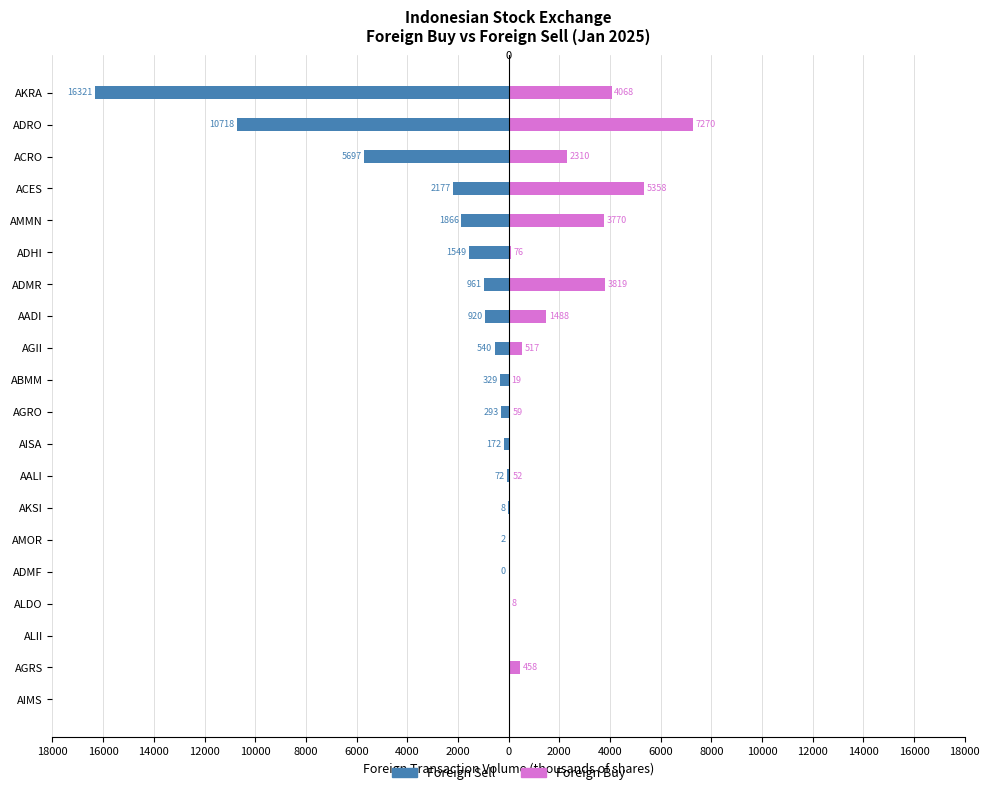

List the series in order of their overall mean, lowest first.

Foreign Sell, Foreign Buy